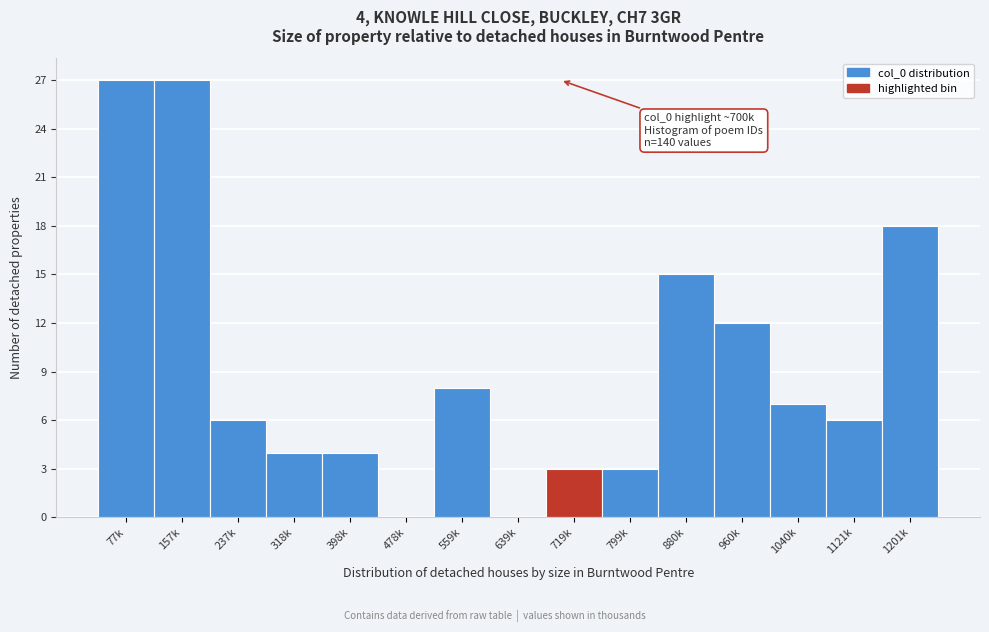

Reading left to right, list all the values displayed in this chart.

77k=27	157k=27	237k=6	318k=4	398k=4	478k=0	559k=8	639k=0	719k=3	799k=3	880k=15	960k=12	1040k=7	1121k=6	1201k=18